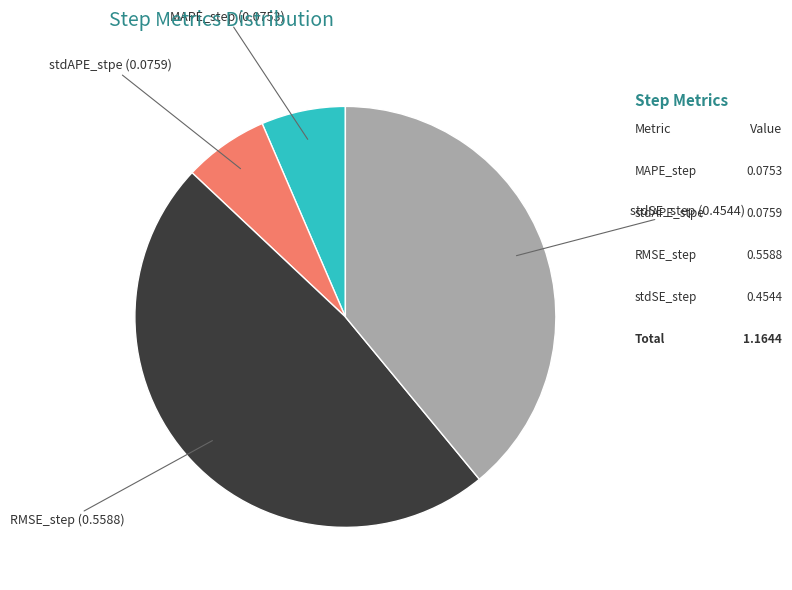

Does any single category account for the majority?

No